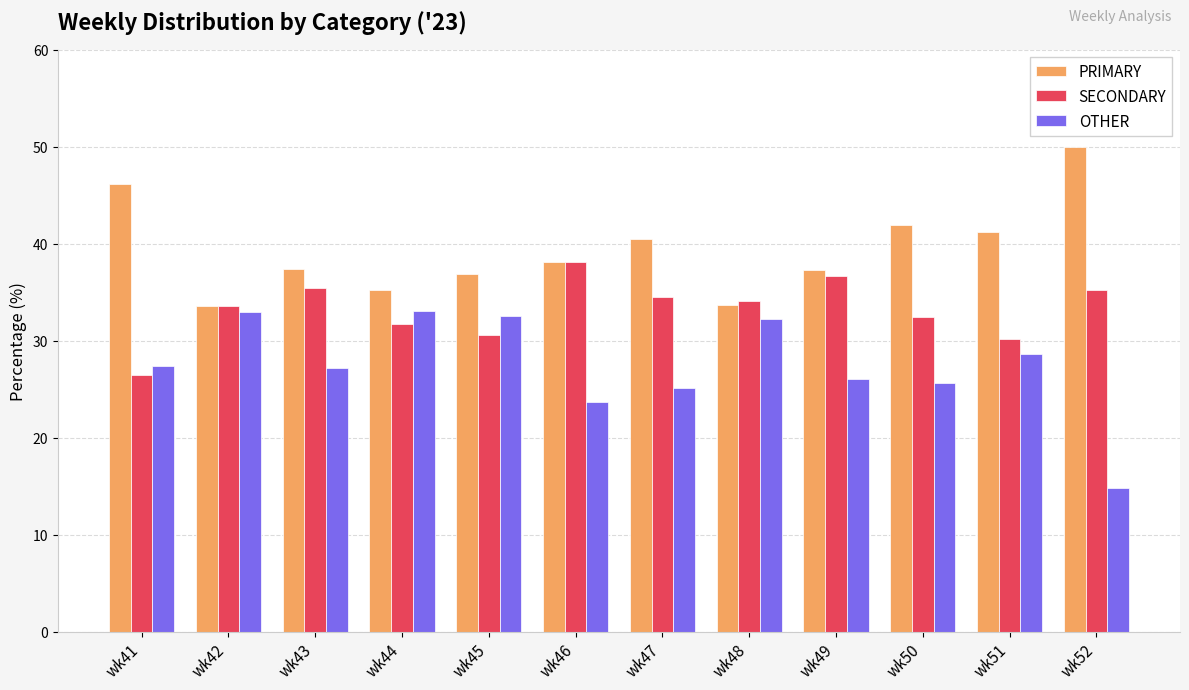

The value of OTHER at wk46 is 23.7. True or false?

True